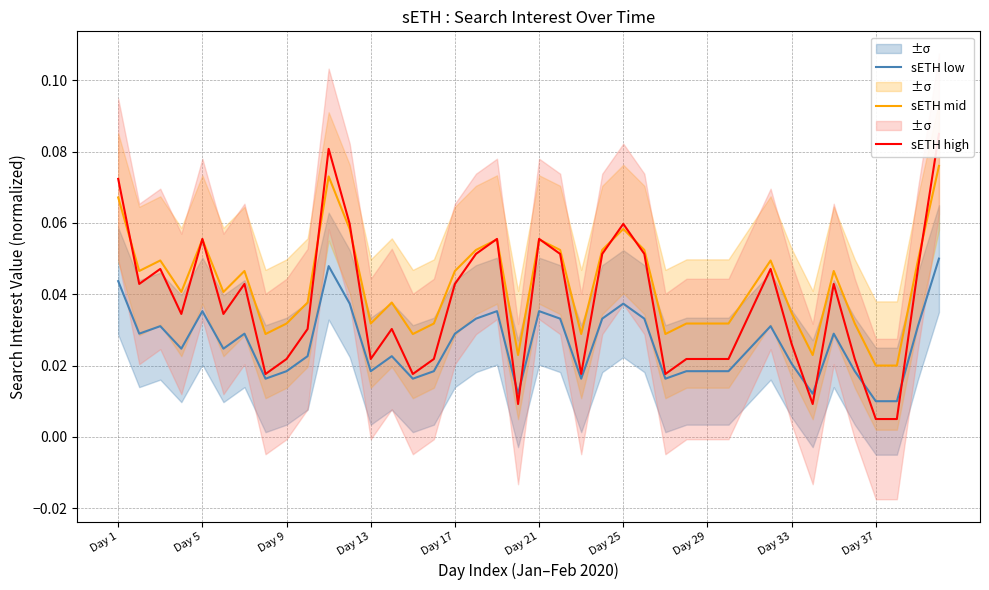

True or false: sETH mid and sETH low cross at least once.

False